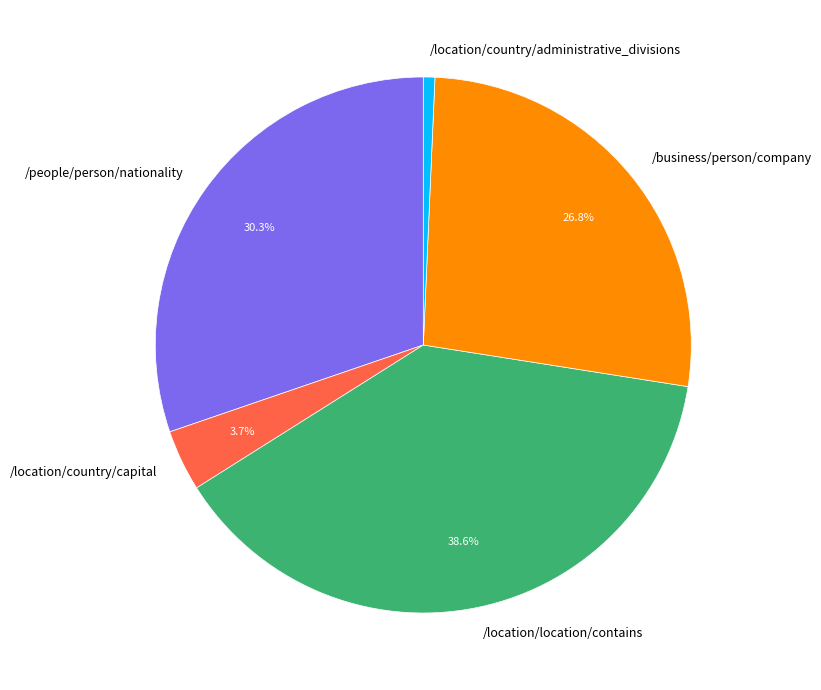

To the nearest percent, what is the difference between the largest and smallest slice percentages?

38%